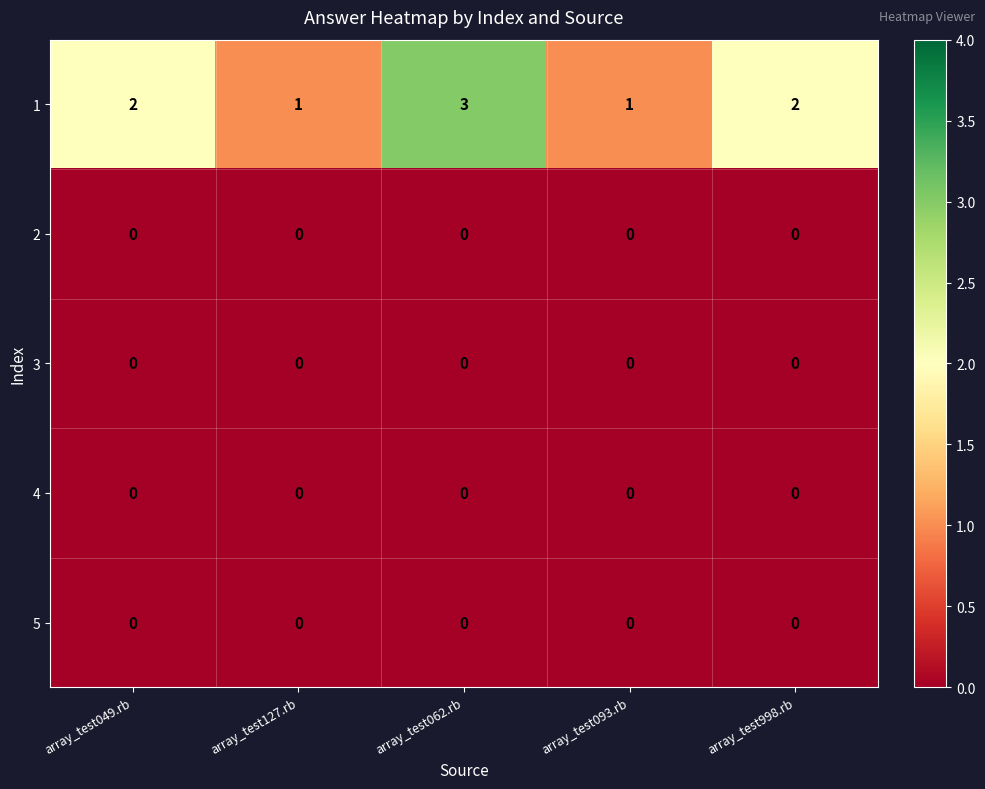

What is the spread (max minus min) of values at array_test062.rb?

3